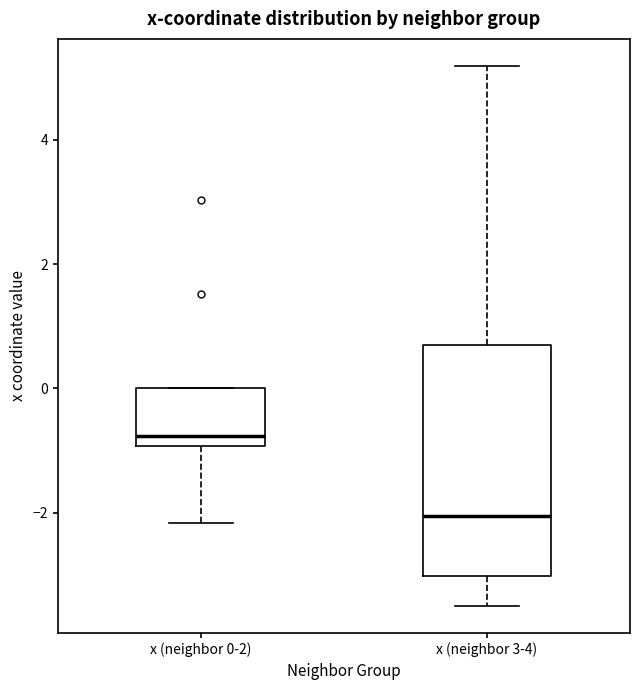

Which box has the highest median line?

x (neighbor 0-2)